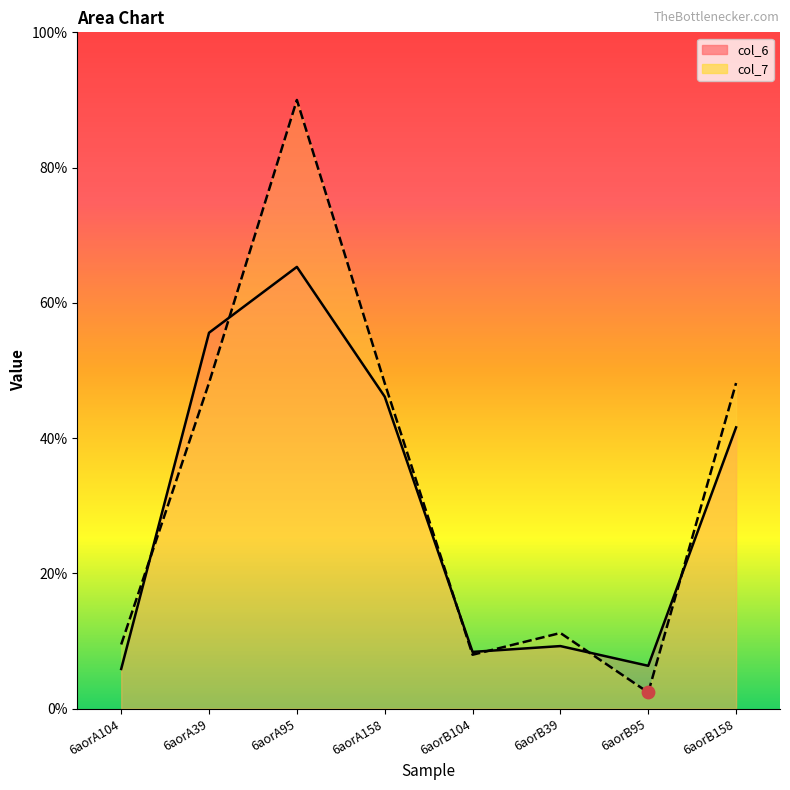

What is the total value across all series at 6aorB95?

8.7